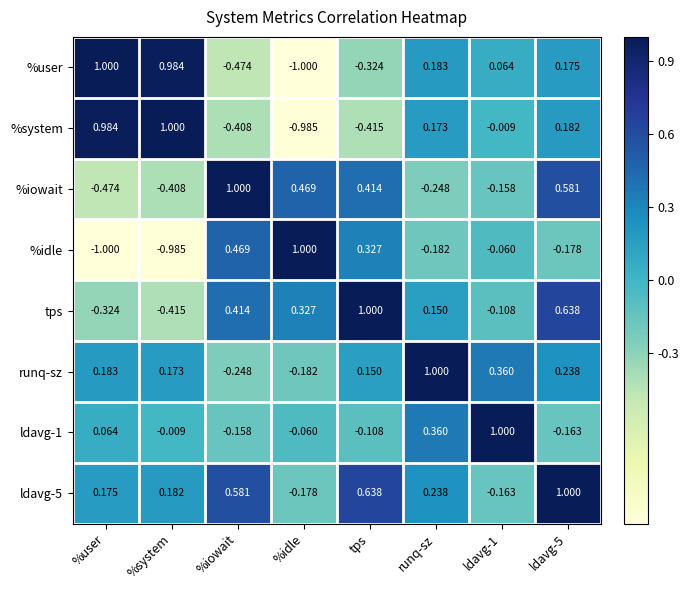

At which label does ldavg-5 first exceed 0?

%user